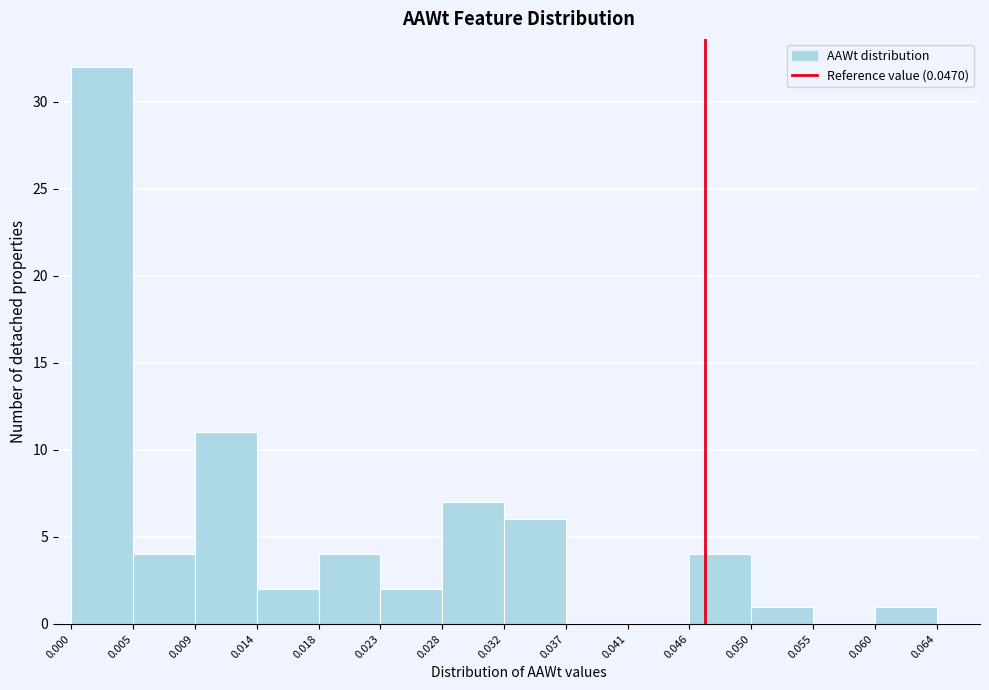

What is the height of the bar covering 0.018 to 0.023 on the x-axis? The values are not printed on the chart, so give them approximately, as read against the axis.

4